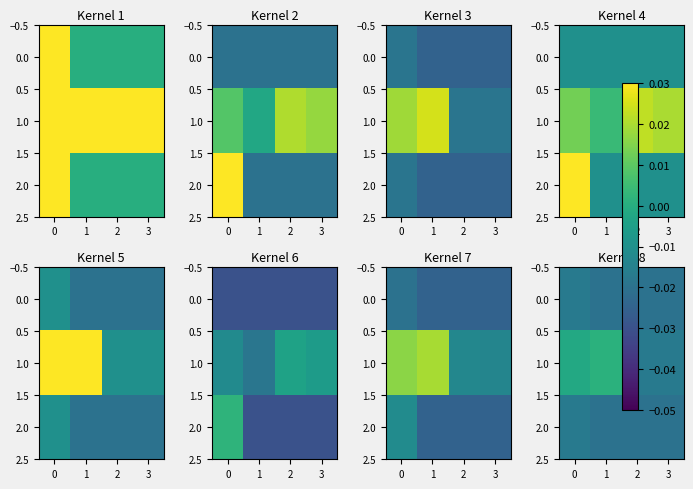

Which series has the largest total across all categories?

1.0